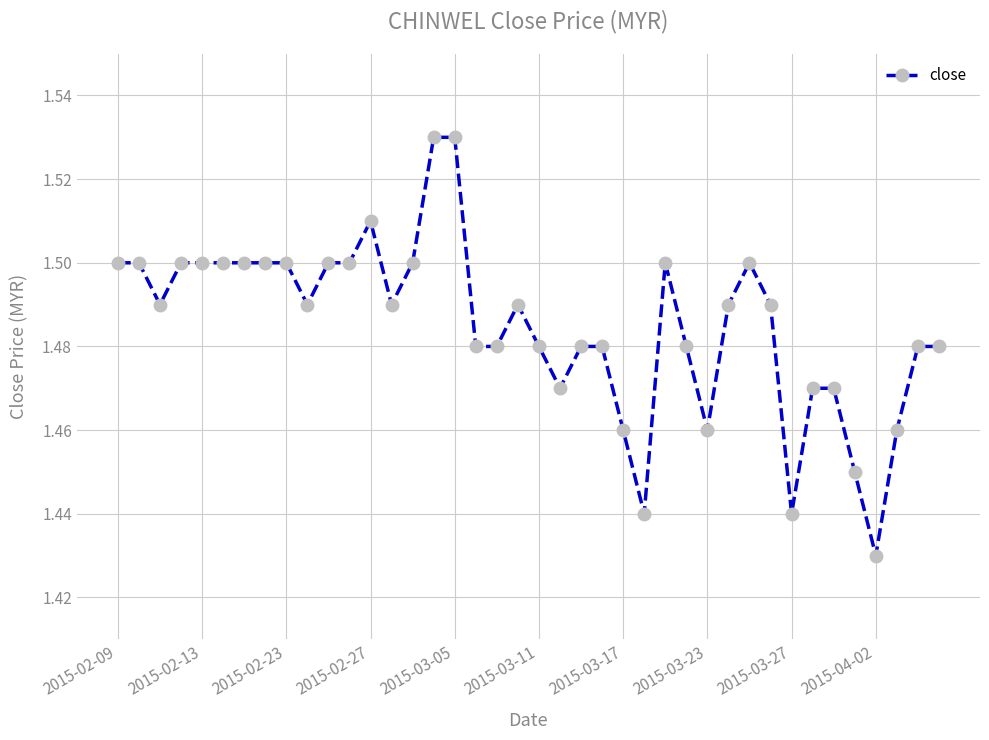

How many values are between 1 and 2?

40